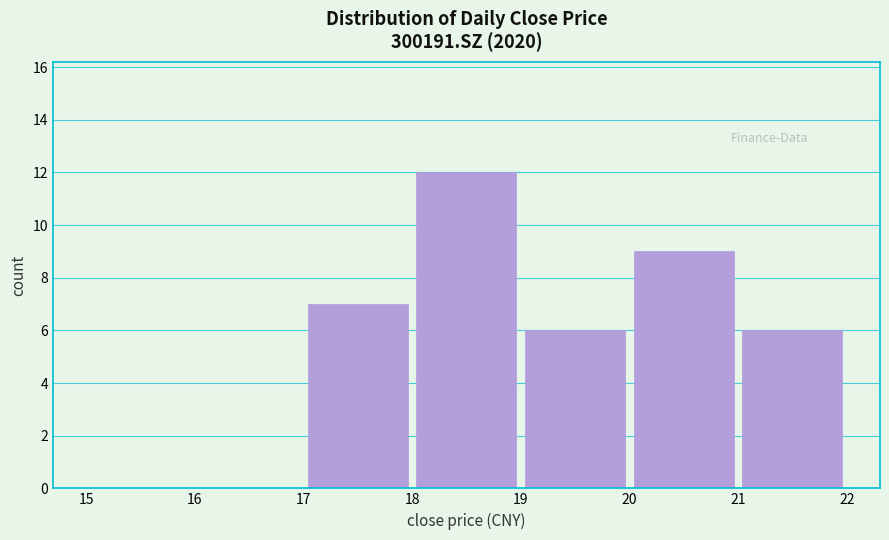

Reading left to right, transcribe this chart: for each bar, give the range it covers on the x-axis and its height. The values are not printed on the chart, so give them approximately, as read against the axis.

15 to 16: 0
16 to 17: 0
17 to 18: 7
18 to 19: 12
19 to 20: 6
20 to 21: 9
21 to 22: 6